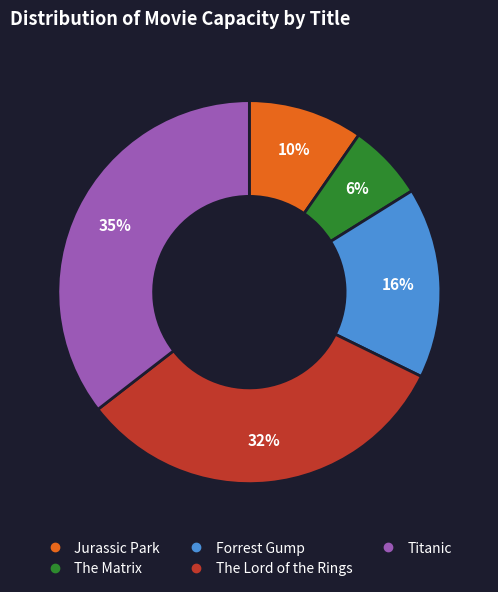

Is the sum of Titanic and The Matrix greater than half?

No